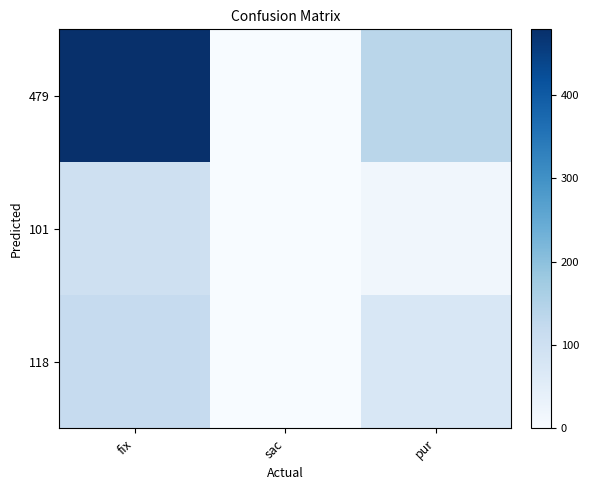

At which category is the sum across all series the highest?

fix